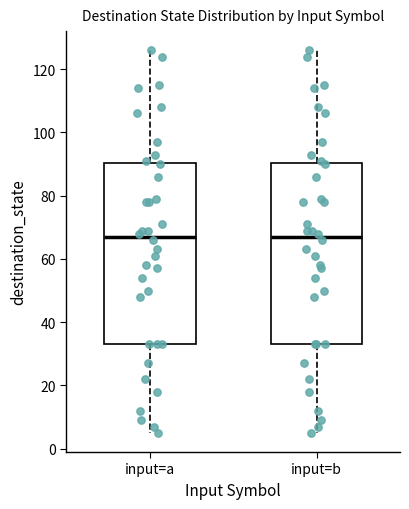

Reading left to right, read every box against the y-axis: the position of its median line, the range the box covers, and the ends of its whiskers. The values are not printed on the chart, so give them approximately, as read against the axis.

input=a: median 68, box 34 to 90, whiskers 6 to 126
input=b: median 68, box 34 to 90, whiskers 6 to 126